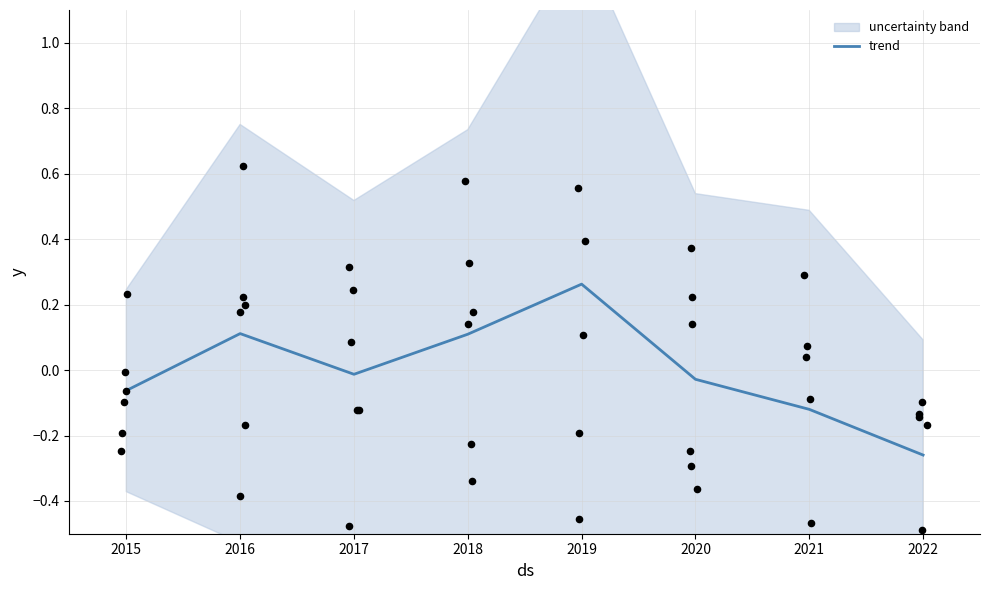

At how many categories does at least one series exceed 0?

7